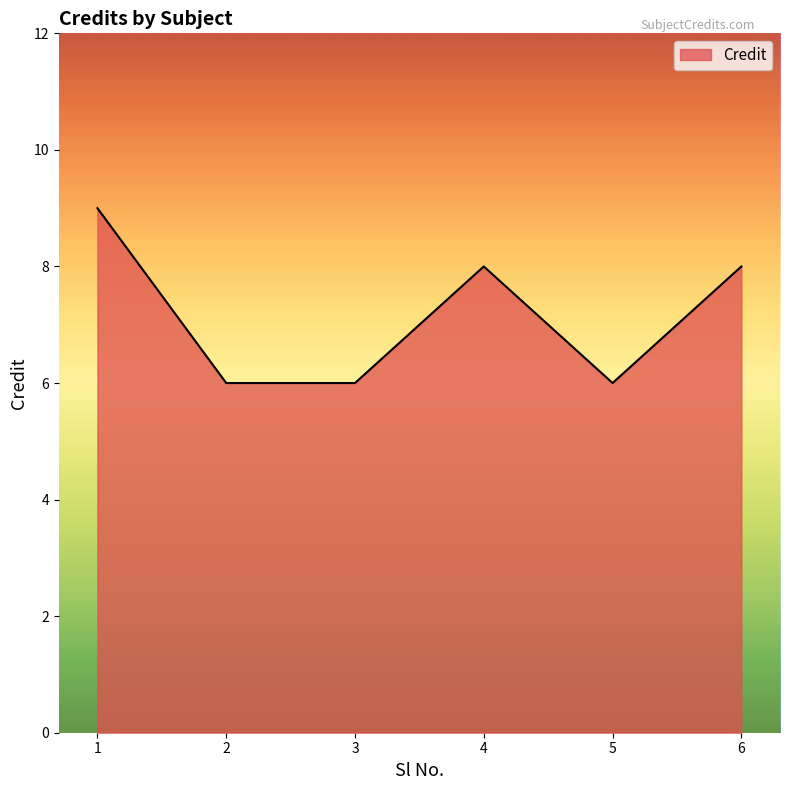

Where is the first local maximum?

4